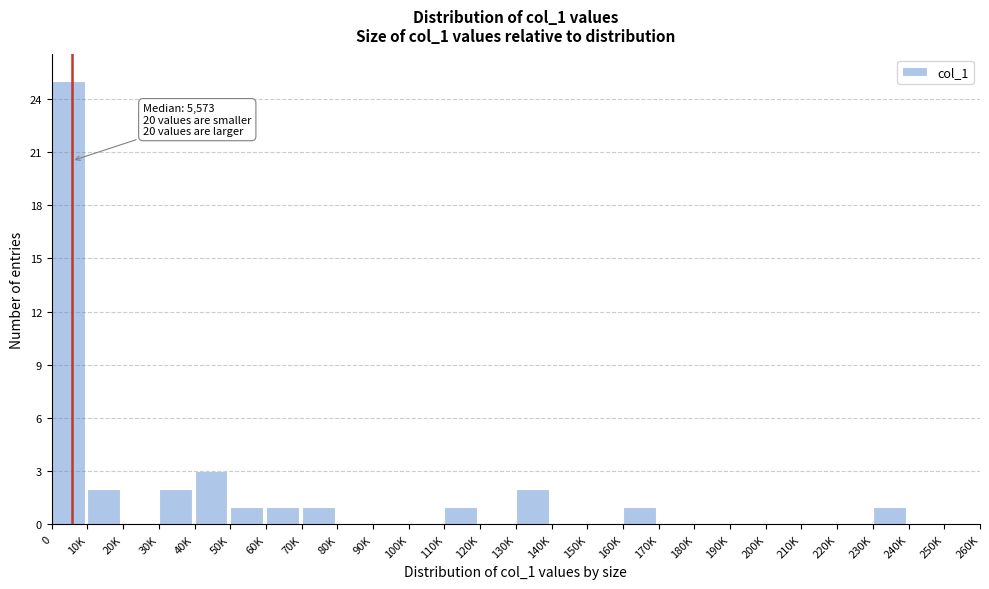

Reading right to left, list all the values displayed in this chart.

250K=0	240K=0	230K=1	220K=0	210K=0	200K=0	190K=0	180K=0	170K=0	160K=1	150K=0	140K=0	130K=2	120K=0	110K=1	100K=0	90K=0	80K=0	70K=1	60K=1	50K=1	40K=3	30K=2	20K=0	10K=2	0=25